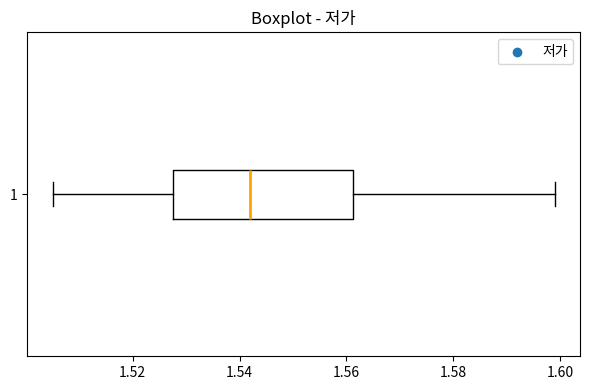

Transcribe this box plot: give where the median line is, the range the box spans, and where the two whiskers end, as read against the x-axis. The values are not printed on the chart, so give them approximately, as read against the axis.

median 1.542, box 1.528 to 1.562, whiskers 1.506 to 1.600